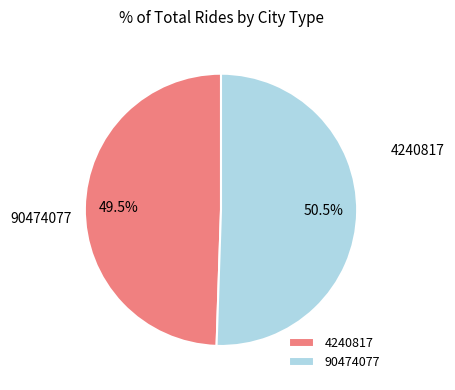

What percentage is NOT represented by 4240817?

50.5%